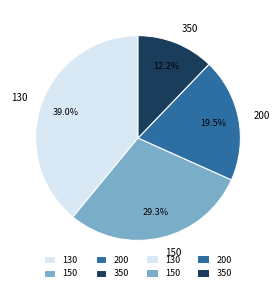

Is there any slice that represents more than half of the pie?

No